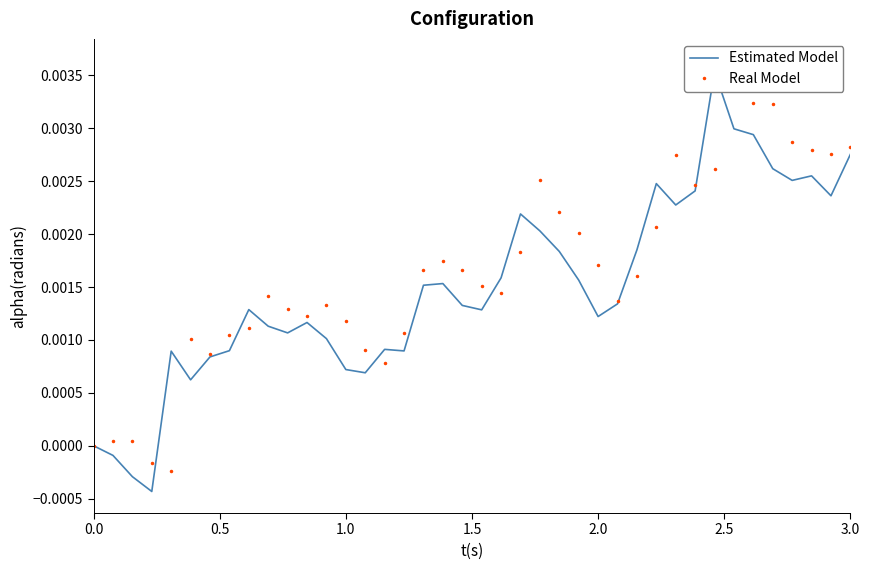

What is the sum of all Real Model values?

0.1